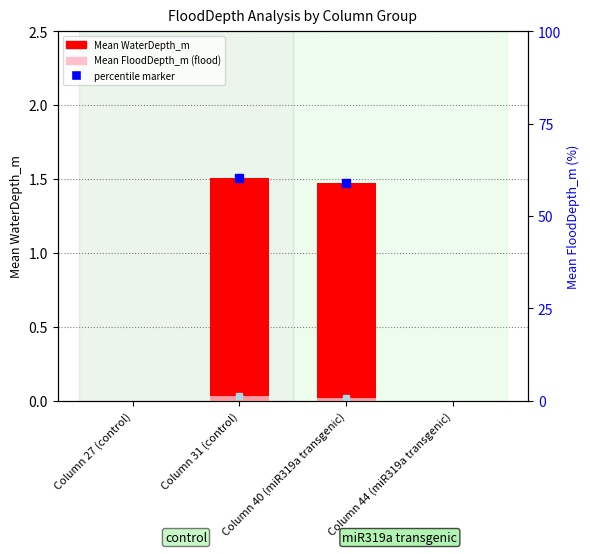

How many groups of bars are there?

4